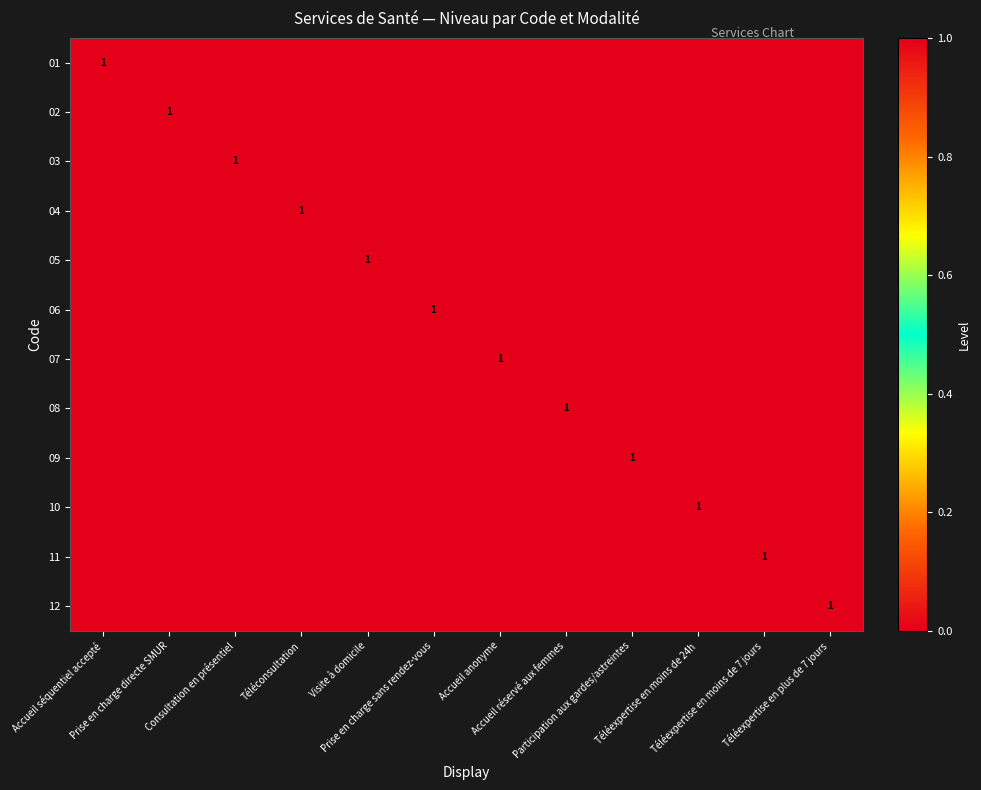

Rank the series at Téléexpertise en moins de 24h from highest to lowest value.

10, 01, 02, 03, 04, 05, 06, 07, 08, 09, 11, 12